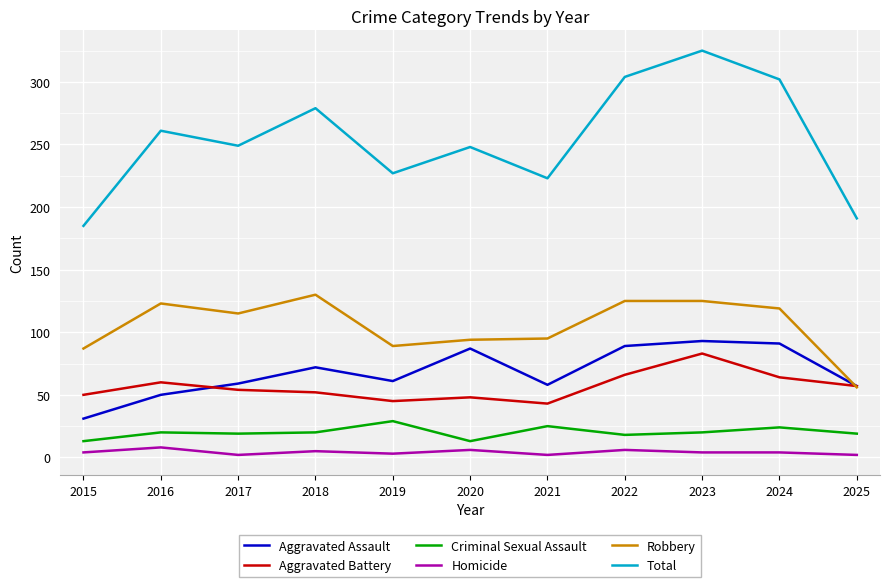

The Homicide series shows 6 at 2022. True or false?

True